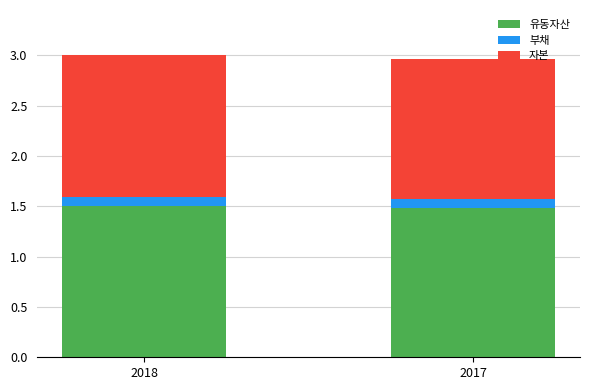

True or false: 유동자산 has a value of 1.0 at 2017.

False